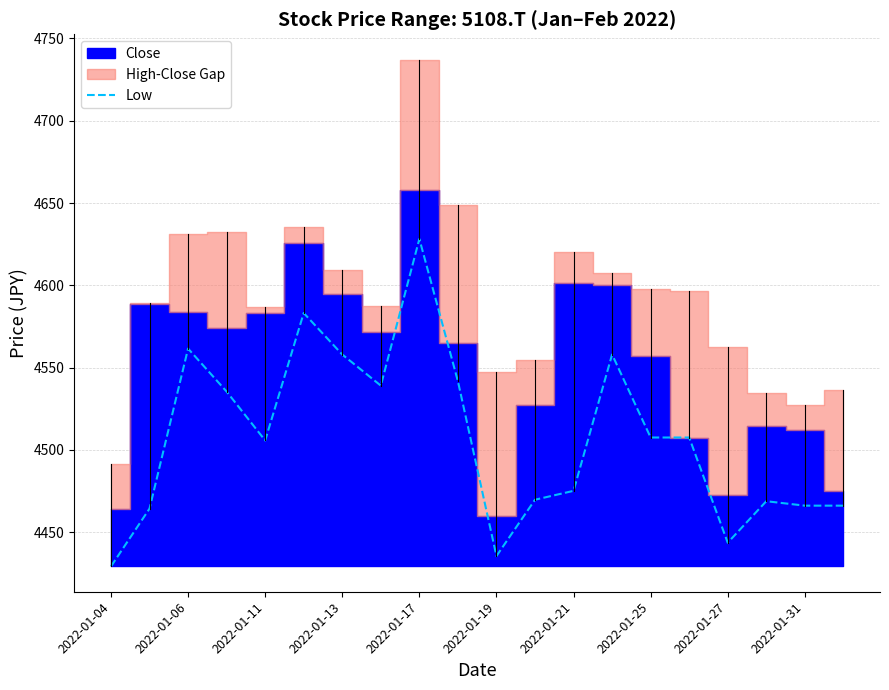

What is the sum of all values?

90145.0